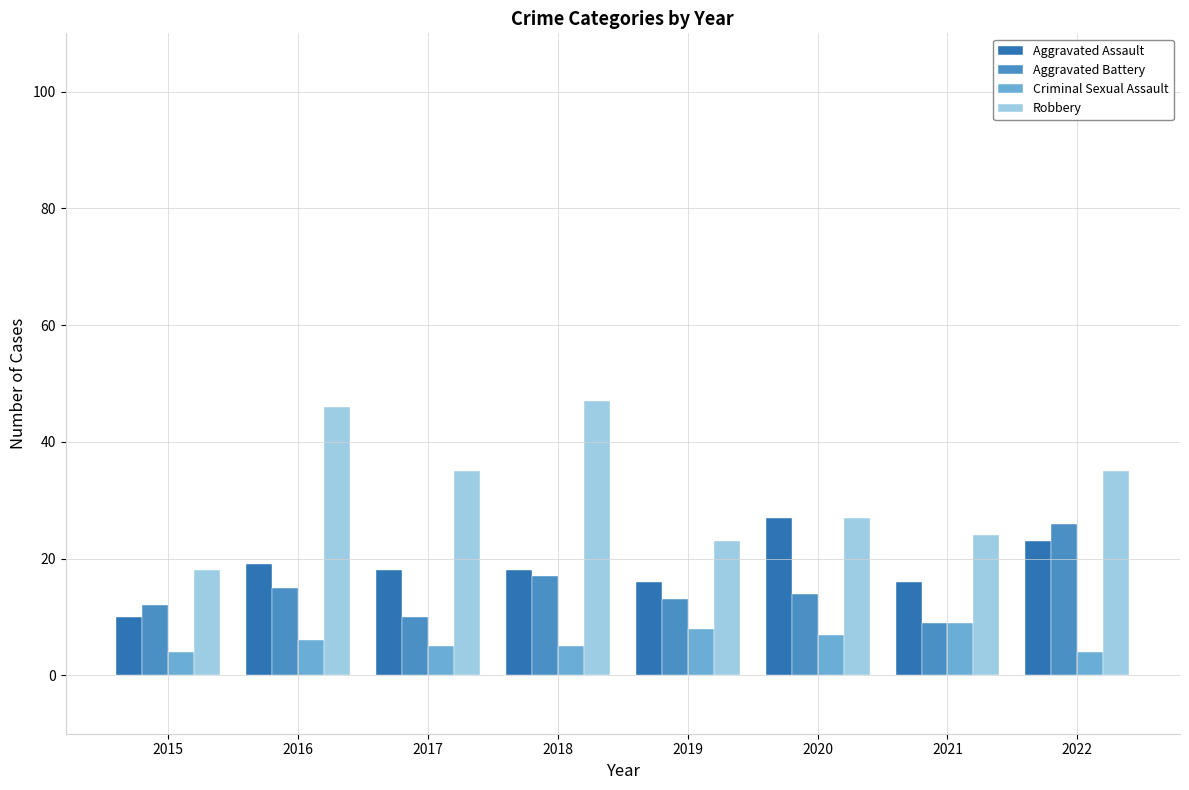

Between 2016 and 2017, which series saw the biggest shift?

Robbery